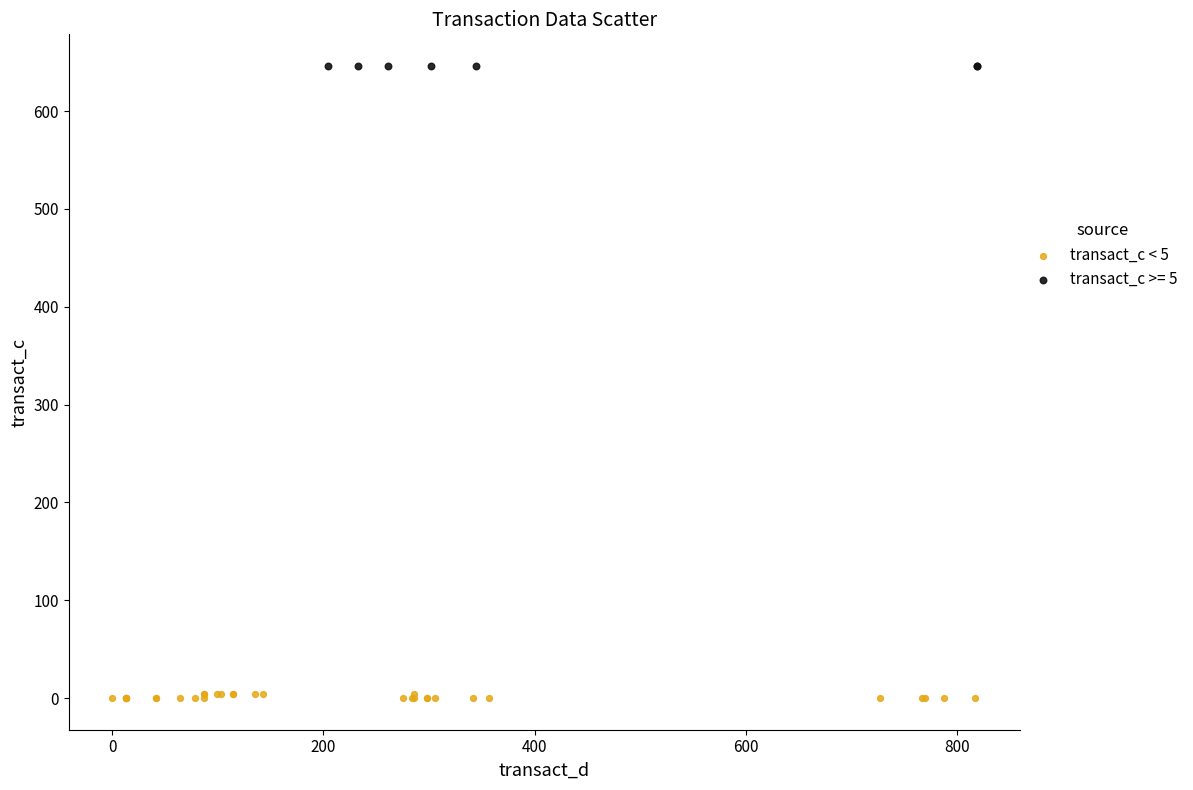

Which series contains the highest Y value?

transact_c >= 5